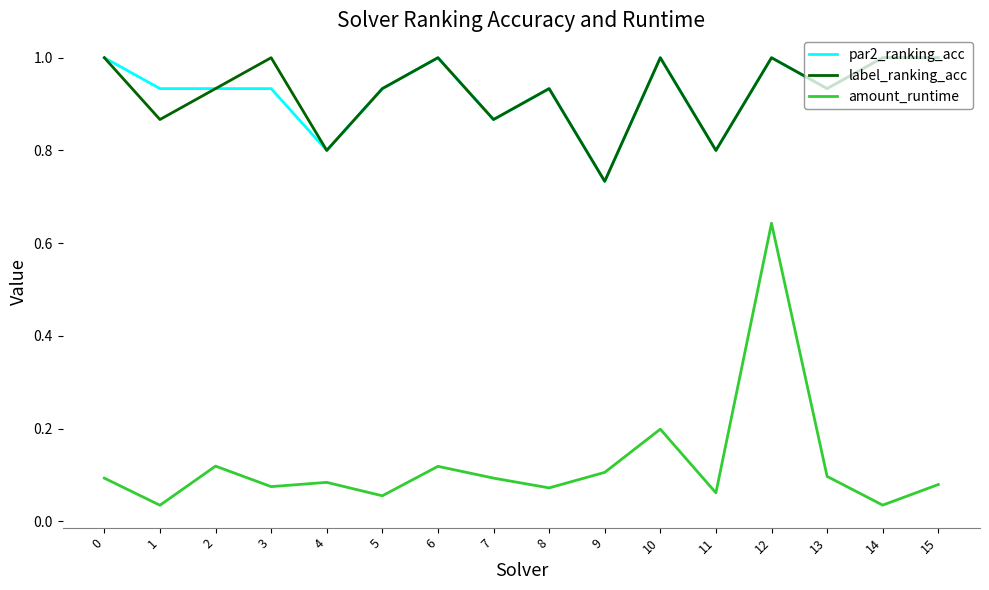

True or false: label_ranking_acc and amount_runtime cross at least once.

False